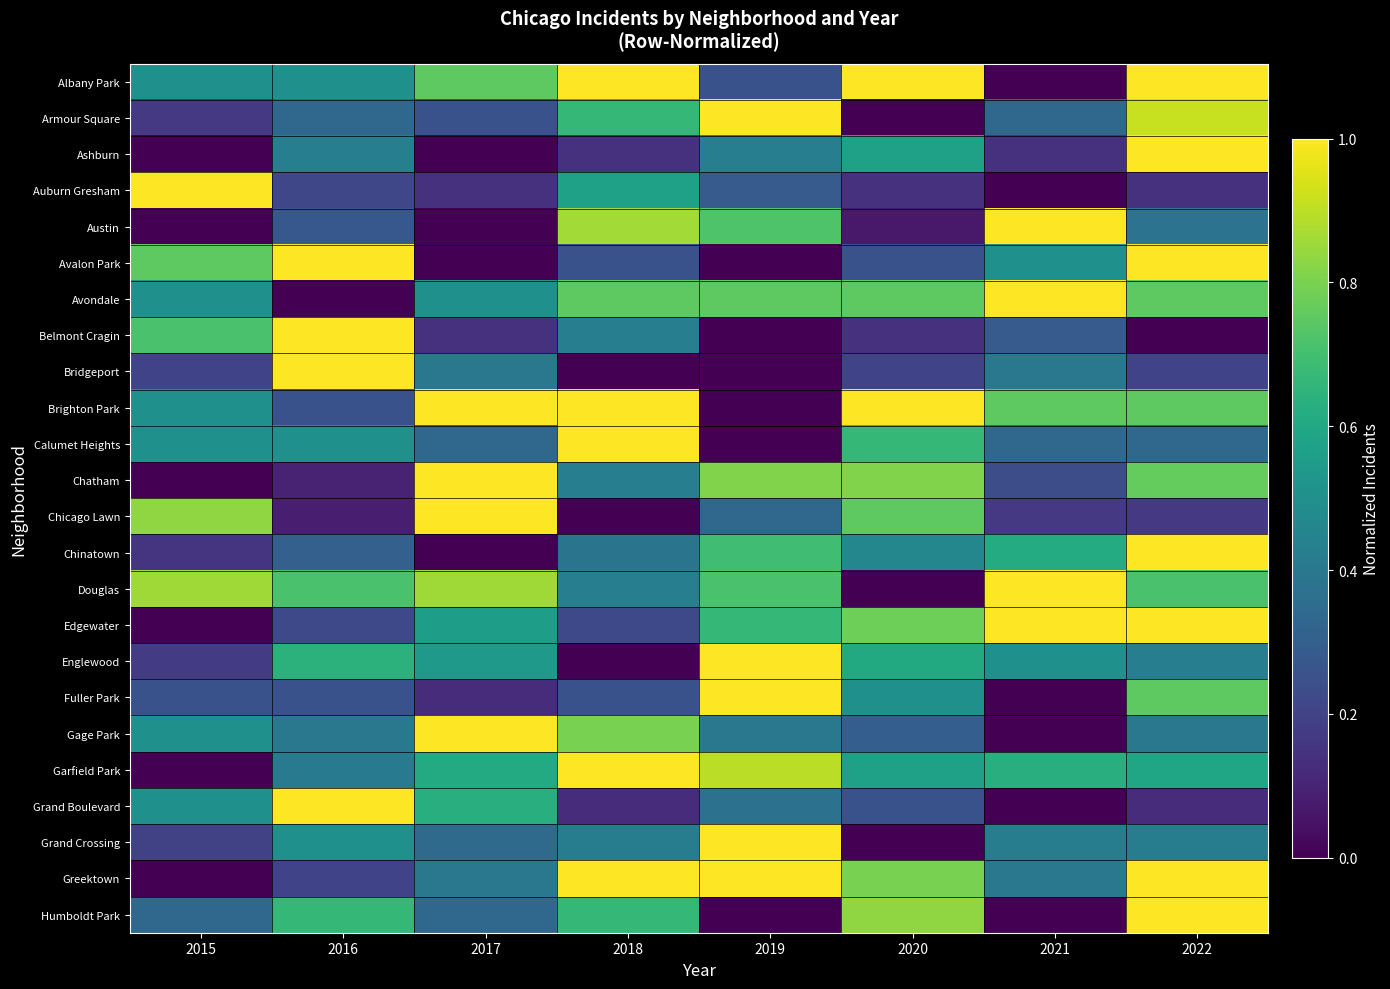

What is the maximum value shown in the chart?

1.0